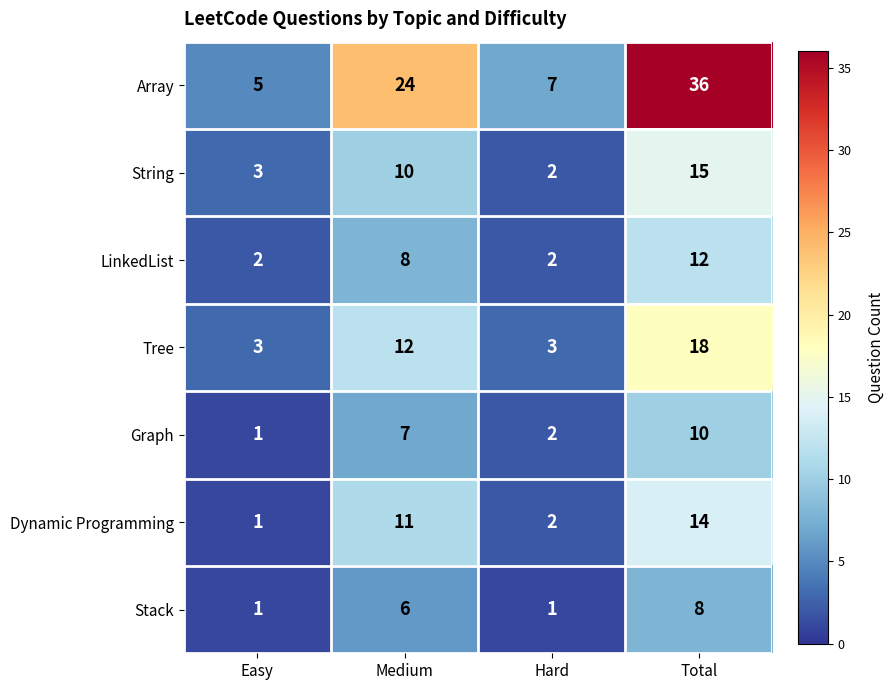

Which series has the largest total across all categories?

Array